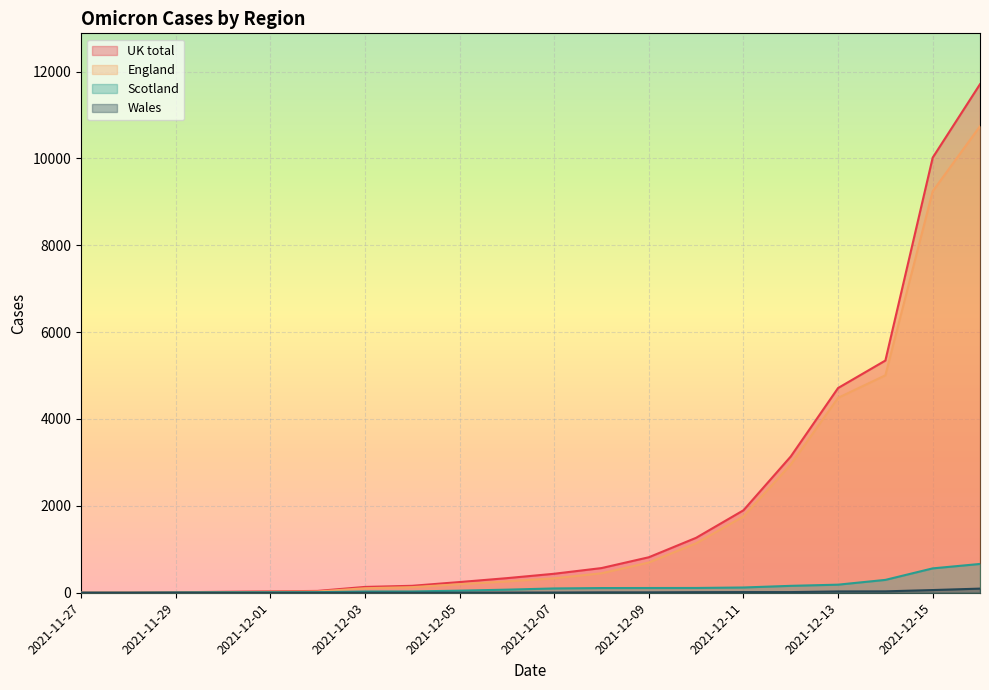

List the series in order of their peak value, lowest first.

Wales, Scotland, England, UK total